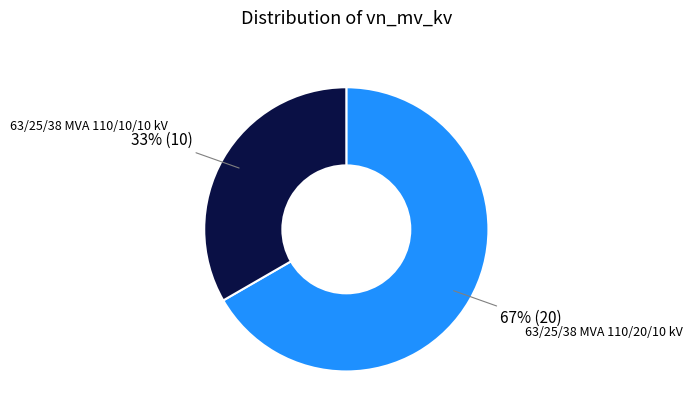

To the nearest percent, what percentage of the pie is 63/25/38 MVA 110/10/10 kV?

33%